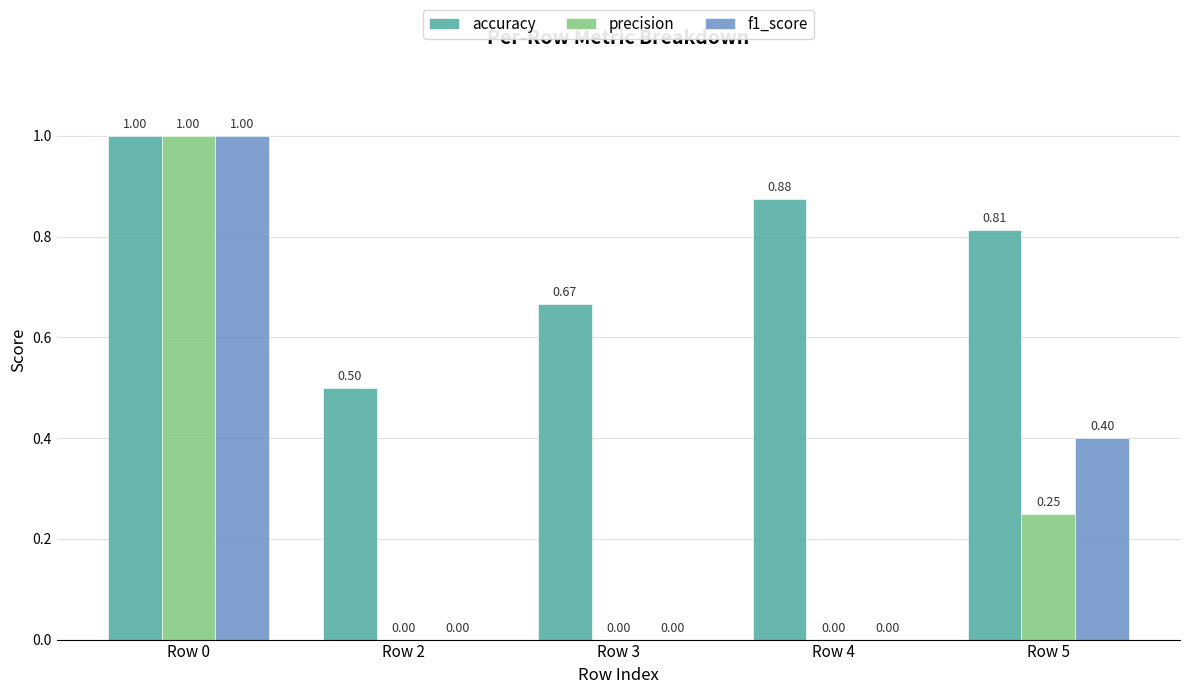

What is the sum of the f1_score values at Row 0 and Row 4?

1.0